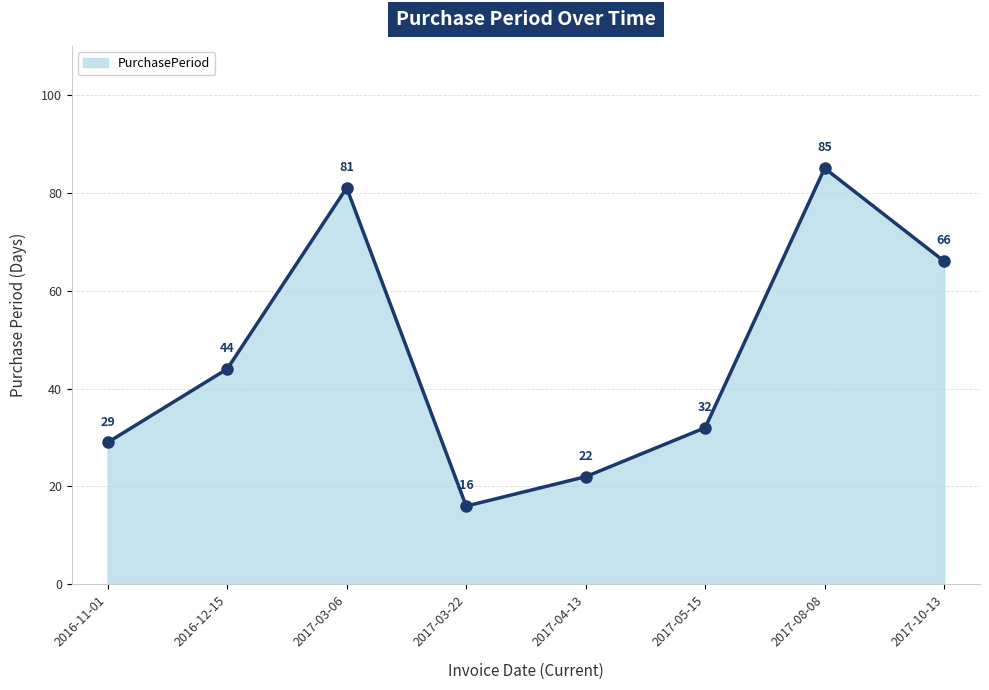

What is the average value?

47